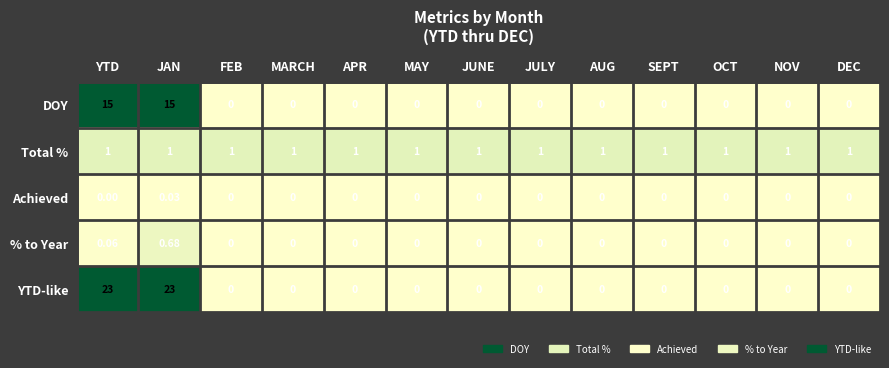

List the series in order of their peak value, lowest first.

Achieved, % to Year, Total %, DOY, YTD-like